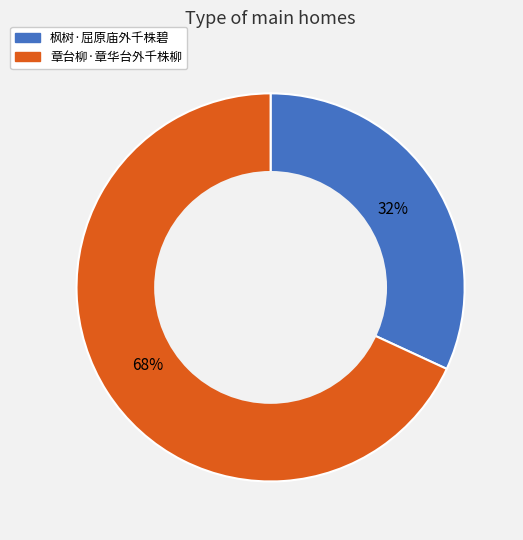

How many segments does this pie chart have?

2